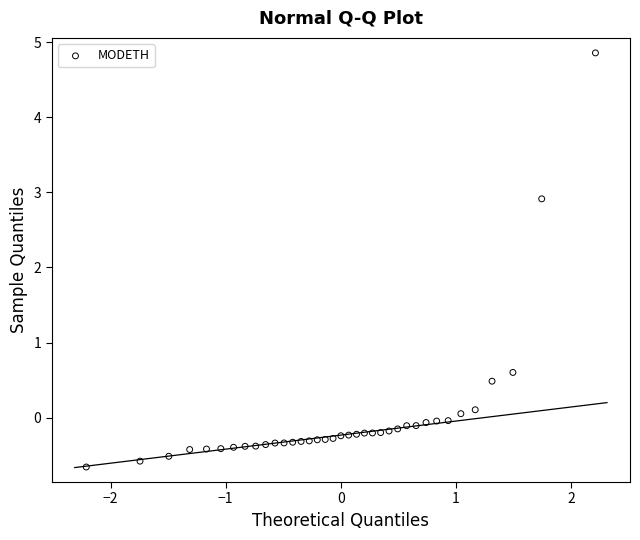

What Y value in the scatter plot is closest to 2?

2.9